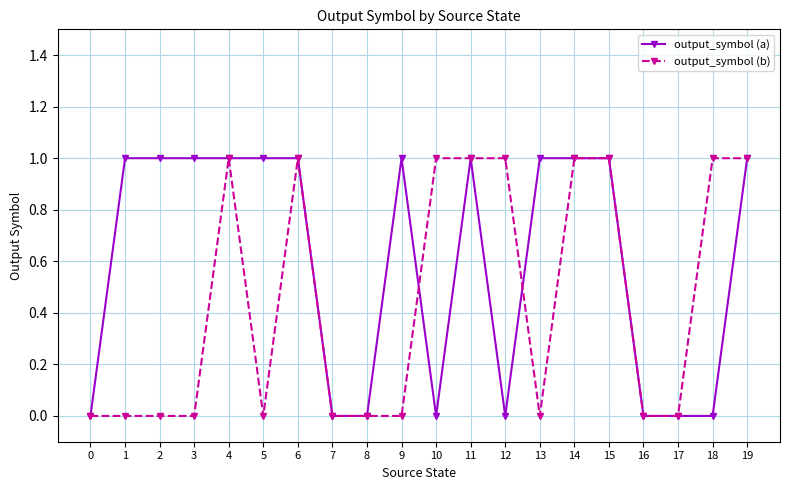

Reading right to left, what are all the values shown in this chart?

output_symbol (a): 1	0	0	0	1	1	1	0	1	0	1	0	0	1	1	1	1	1	1	0
output_symbol (b): 1	1	0	0	1	1	0	1	1	1	0	0	0	1	0	1	0	0	0	0